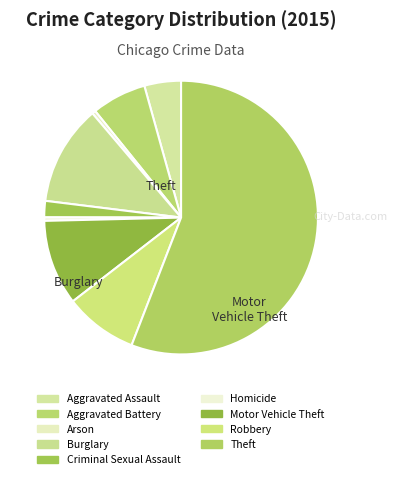

Approximately how many times larger is the value at Aggravated Battery compared to Burglary?

0.5